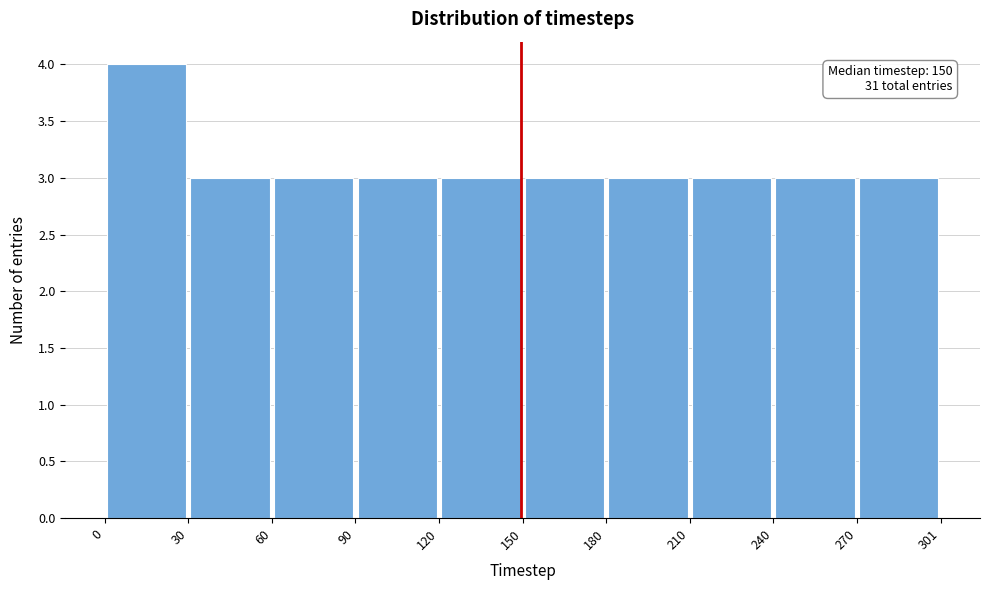

Over which range of the x-axis is the bar tallest?

0 to 30